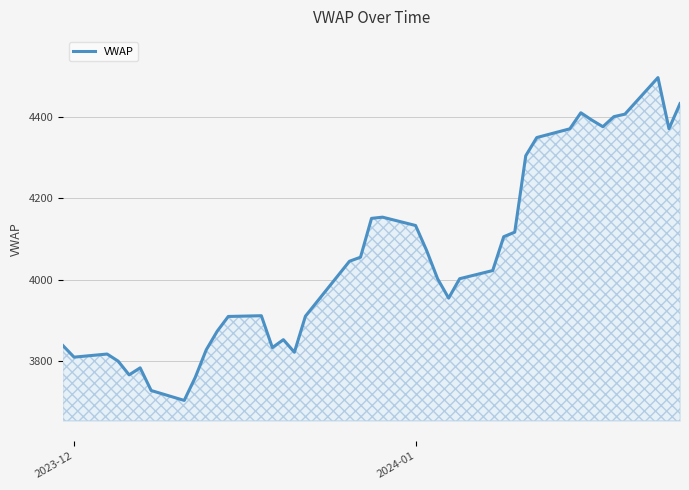

What is the maximum value shown in the chart?

4496.4